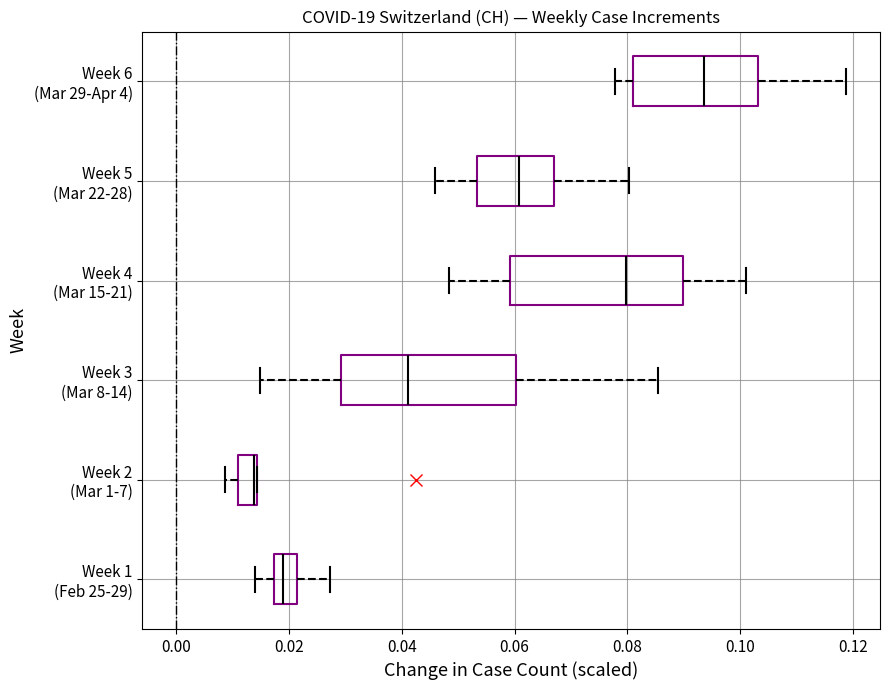

Reading bottom to top, read every box against the x-axis: the position of its median line, the range the box covers, and the ends of its whiskers. The values are not printed on the chart, so give them approximately, as read against the axis.

Week 1 (Feb 25-29): median 0.018 (inside the box), box 0.018 to 0.022, whiskers 0.014 to 0.028
Week 2 (Mar 1-7): median 0.014 (drawn on the box's right edge), box 0.010 to 0.014, whiskers 0.008 to 0.014
Week 3 (Mar 8-14): median 0.042, box 0.030 to 0.060, whiskers 0.014 to 0.086
Week 4 (Mar 15-21): median 0.080, box 0.060 to 0.090, whiskers 0.048 to 0.102
Week 5 (Mar 22-28): median 0.060, box 0.054 to 0.068, whiskers 0.046 to 0.080
Week 6 (Mar 29-Apr 4): median 0.094, box 0.080 to 0.104, whiskers 0.078 to 0.118